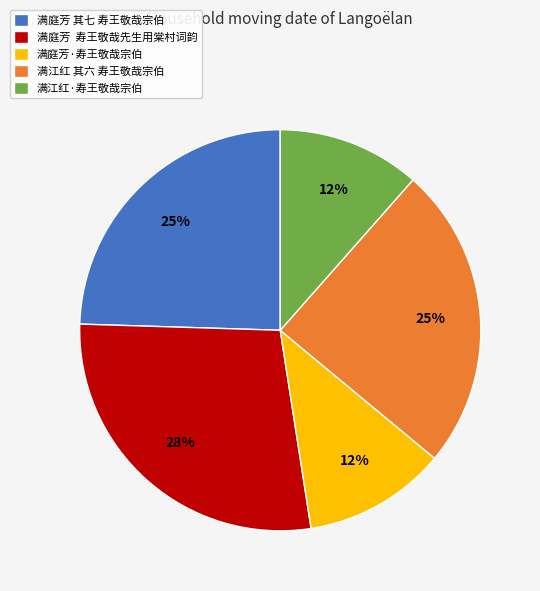

Is there any slice that represents more than half of the pie?

No